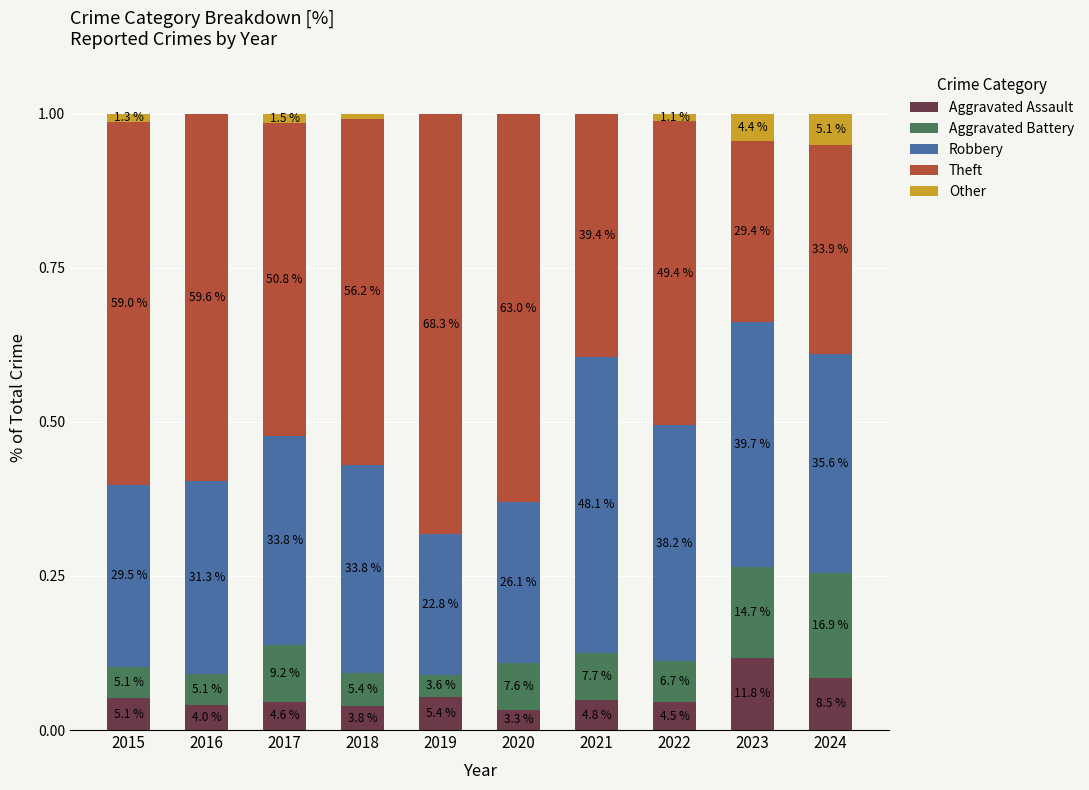

The value of Other at 2015 is 0.0. True or false?

True